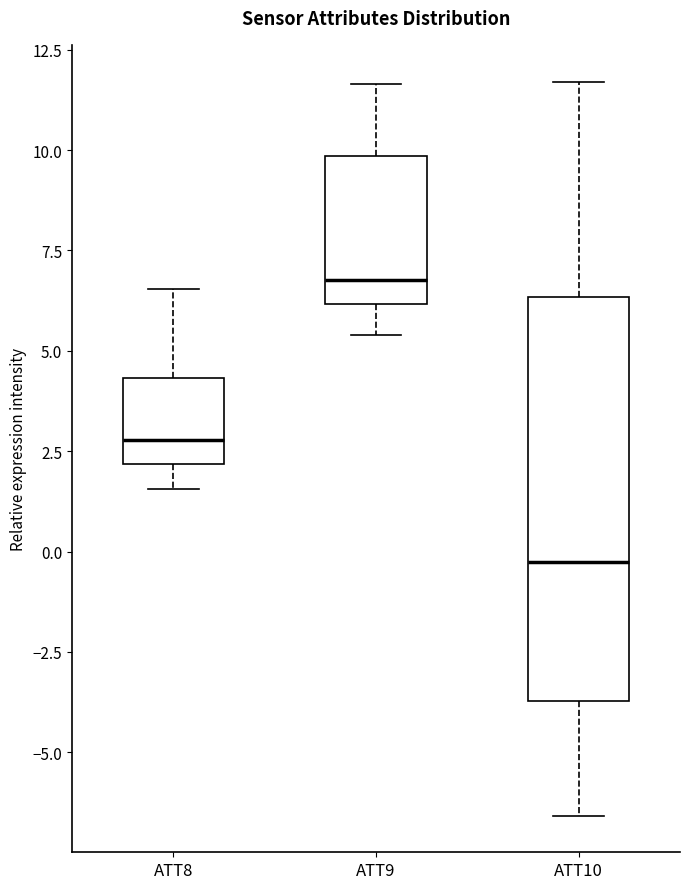

Where is the upper edge of the box for ATT9 on the y-axis? The values are not printed on the chart, so give them approximately, as read against the axis.

10.0